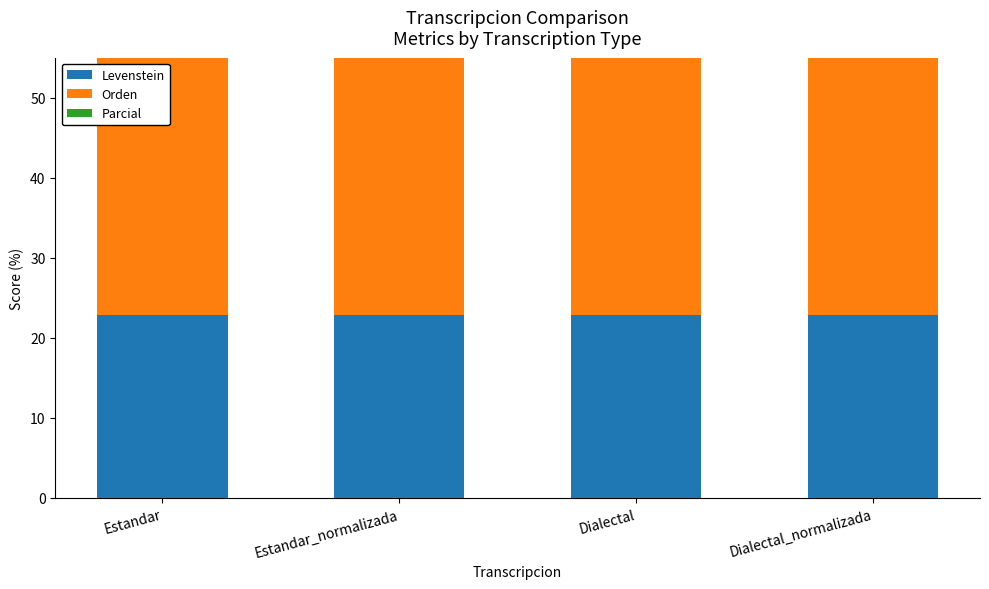

Reading left to right, extract all data points from this chart.

Levenstein: 22.9	22.8	22.9	22.8
Orden: 37.5	37.5	37.5	37.5
Parcial: 43.6	44.7	43.6	44.7